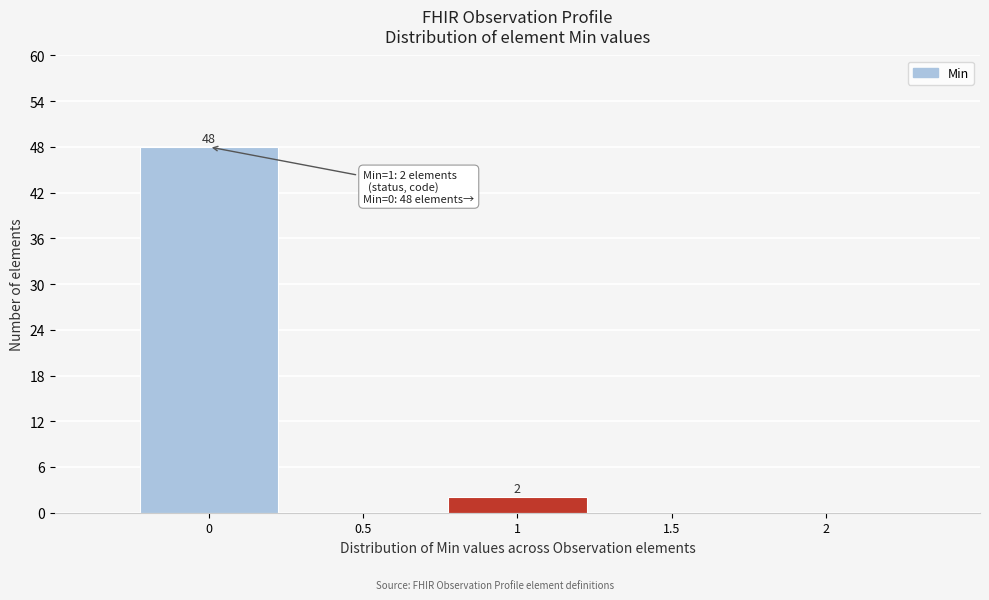

Over which range of the x-axis is the bar tallest?

-0.25 to 0.25